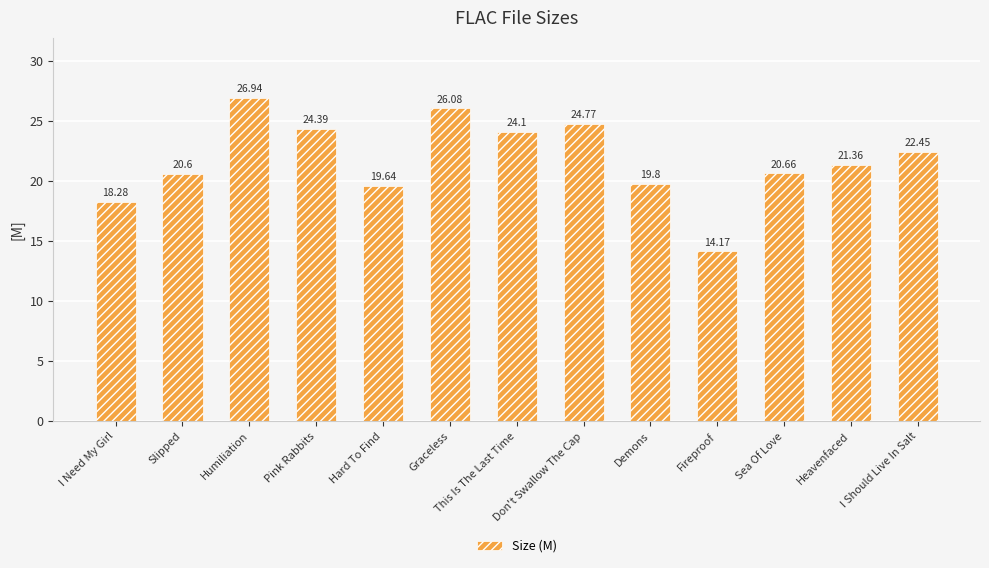

Rank the categories by value from lowest to highest.

Fireproof, I Need My Girl, Hard To Find, Demons, Slipped, Sea Of Love, Heavenfaced, I Should Live In Salt, This Is The Last Time, Pink Rabbits, Don't Swallow The Cap, Graceless, Humiliation